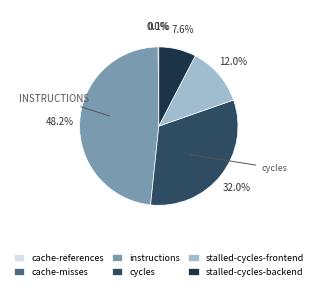

Which slice is the largest?

instructions